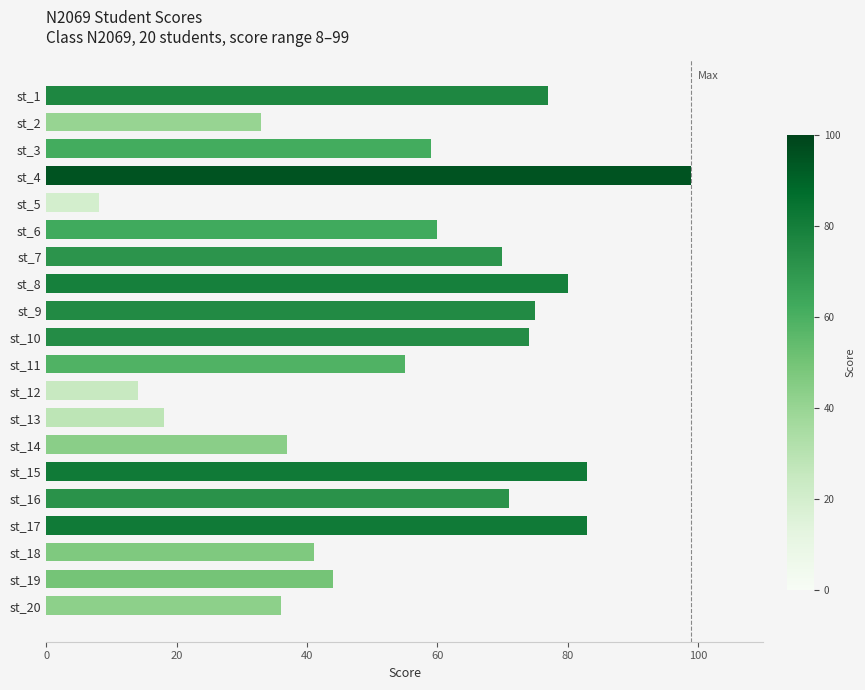

True or false: the data shows 89 at st_3.

False